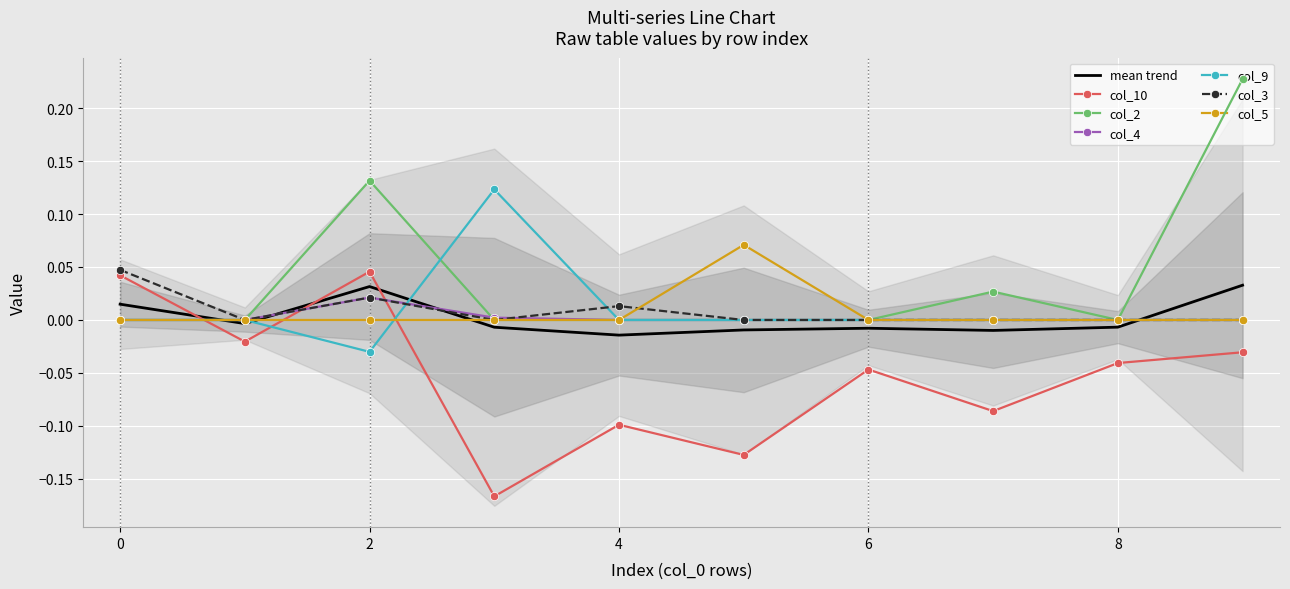

Reading right to left, transcribe all the data shown in this chart.

col_10: 9=-0.0	8=-0.0	7=-0.1	6=-0.0	5=-0.1	4=-0.1	3=-0.2	2=0.0	1=-0.0	0=0.0
col_2: 9=0.2	8=0.0	7=0.0	6=0.0	5=0.0	4=0.0	3=0.0	2=0.1	1=0.0	0=0.0
col_4: 9=0.0	8=0.0	7=0.0	6=0.0	5=0.0	4=0.0	3=0.0	2=0.0	1=0.0	0=0.0
col_9: 9=0.0	8=0.0	7=0.0	6=0.0	5=0.0	4=0.0	3=0.1	2=-0.0	1=0.0	0=0.0
col_3: 9=0.0	8=0.0	7=0.0	6=0.0	5=0.0	4=0.0	3=0.0	2=0.0	1=0.0	0=0.0
col_5: 9=0.0	8=0.0	7=0.0	6=0.0	5=0.1	4=0.0	3=0.0	2=0.0	1=0.0	0=0.0